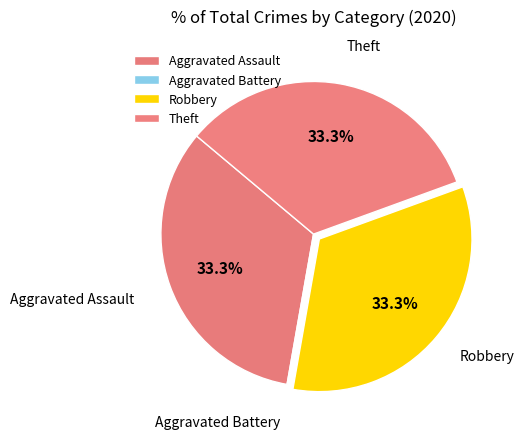

What is the total percentage of Robbery and Aggravated Assault?

66.7%